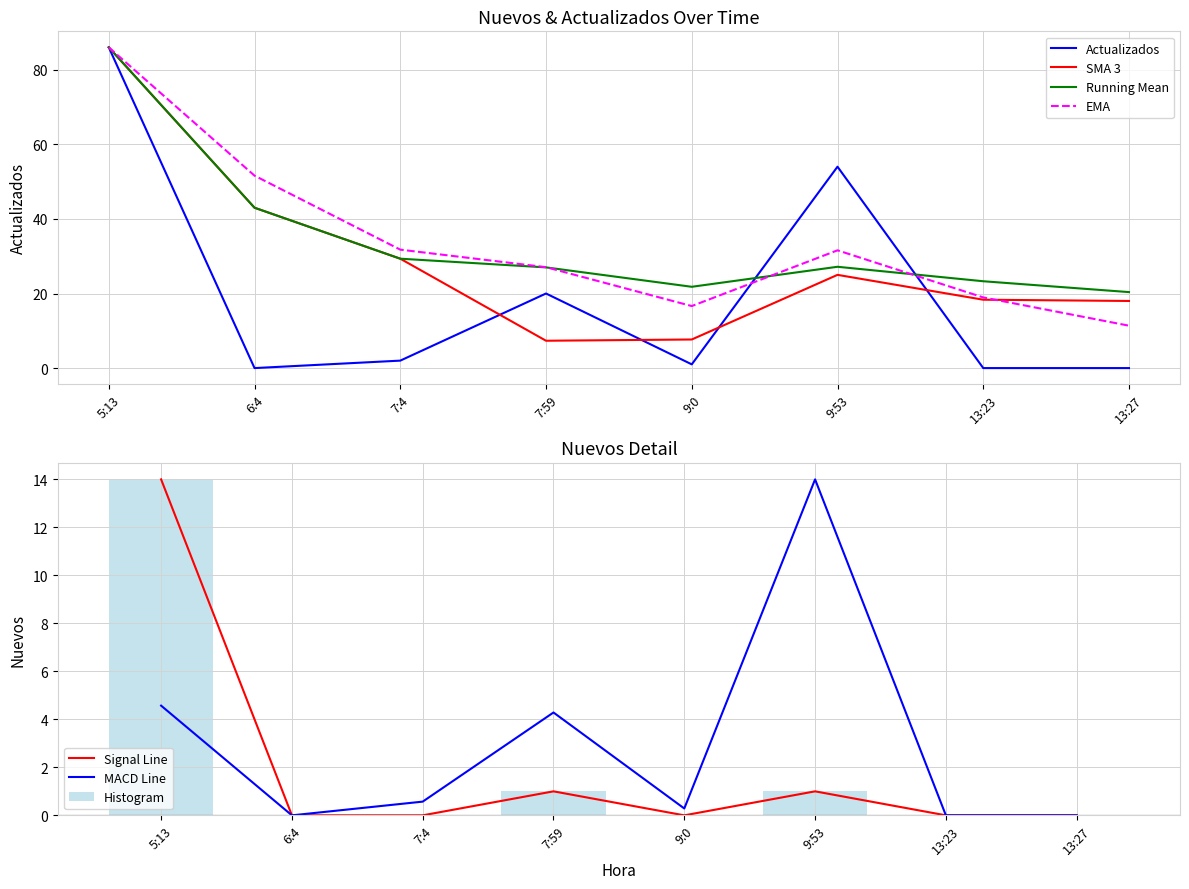

What position from the left is 7:59?

4